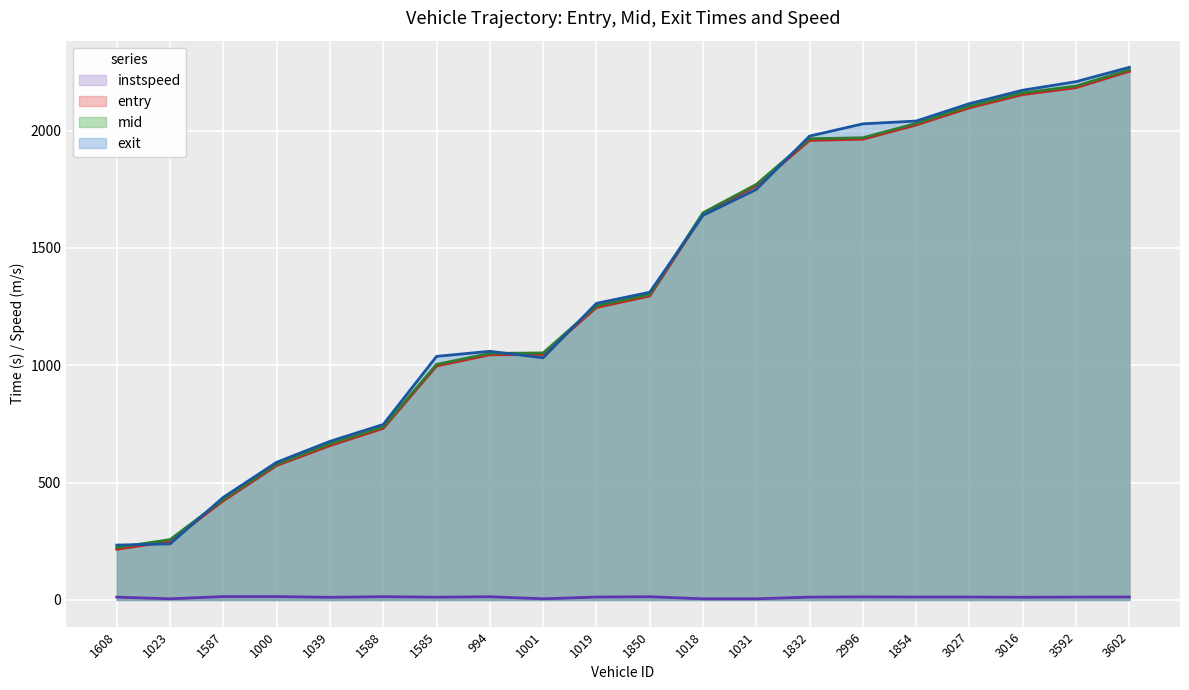

What is the difference between the second highest and second lowest values in the mid series?

1932.3